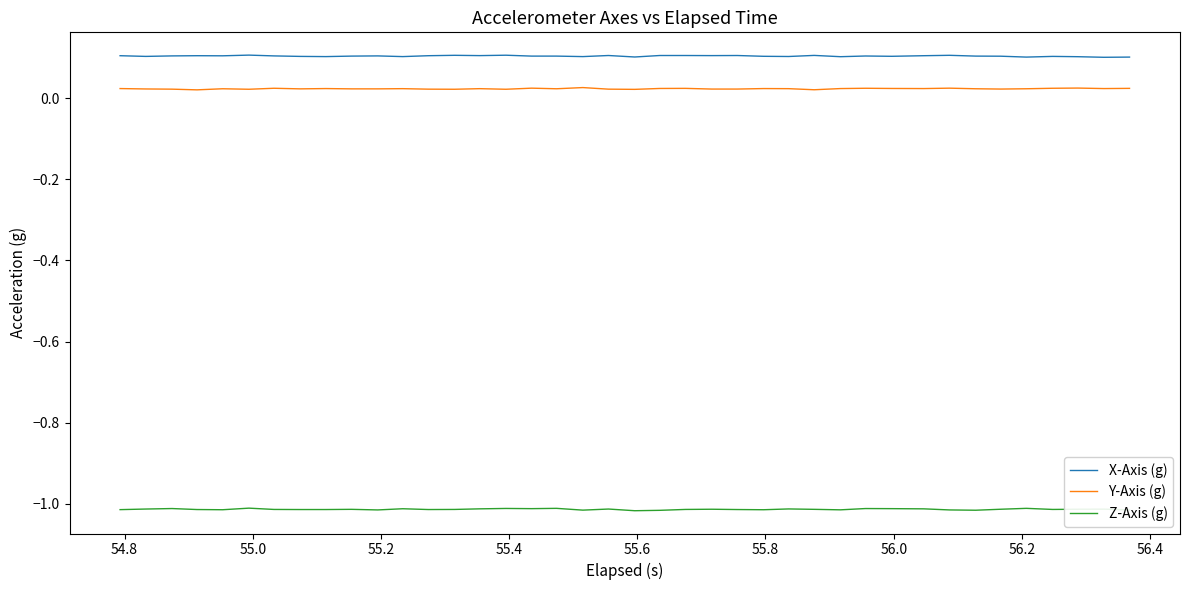

Which series has the largest total across all categories?

X-Axis (g)